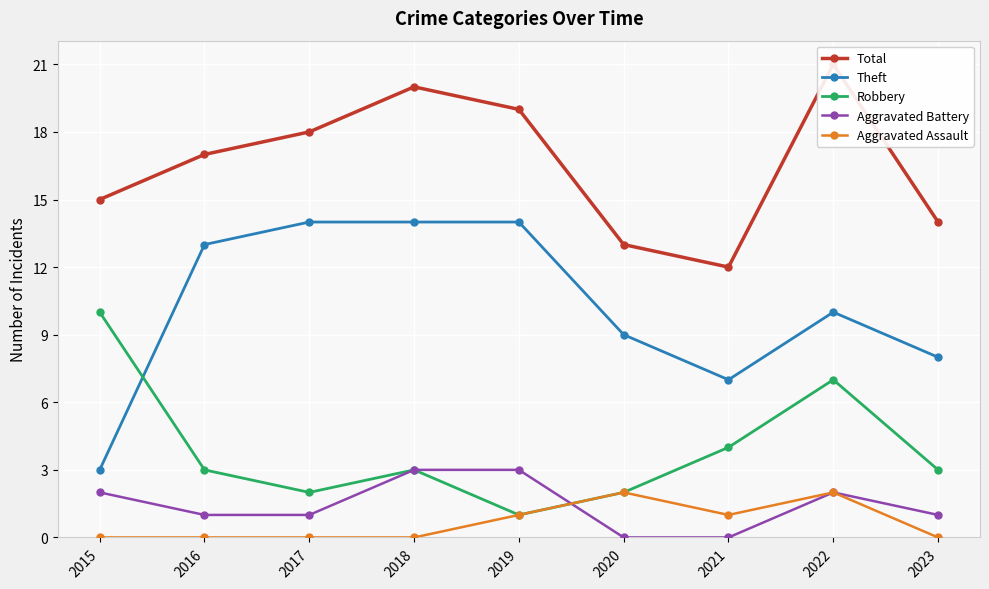

Which series has the largest total across all categories?

Total